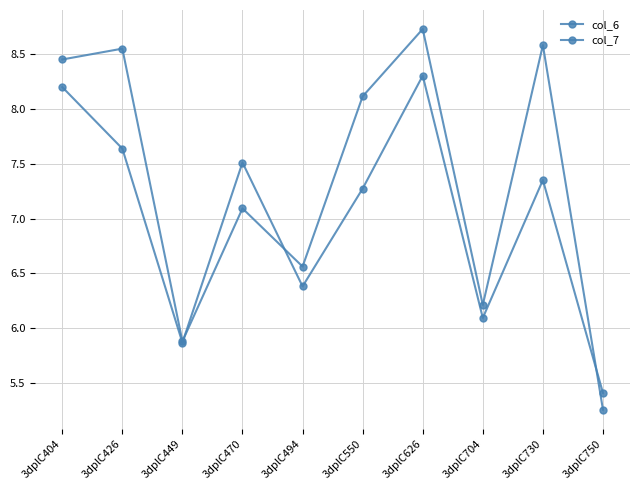

How many data points does each series have?

10